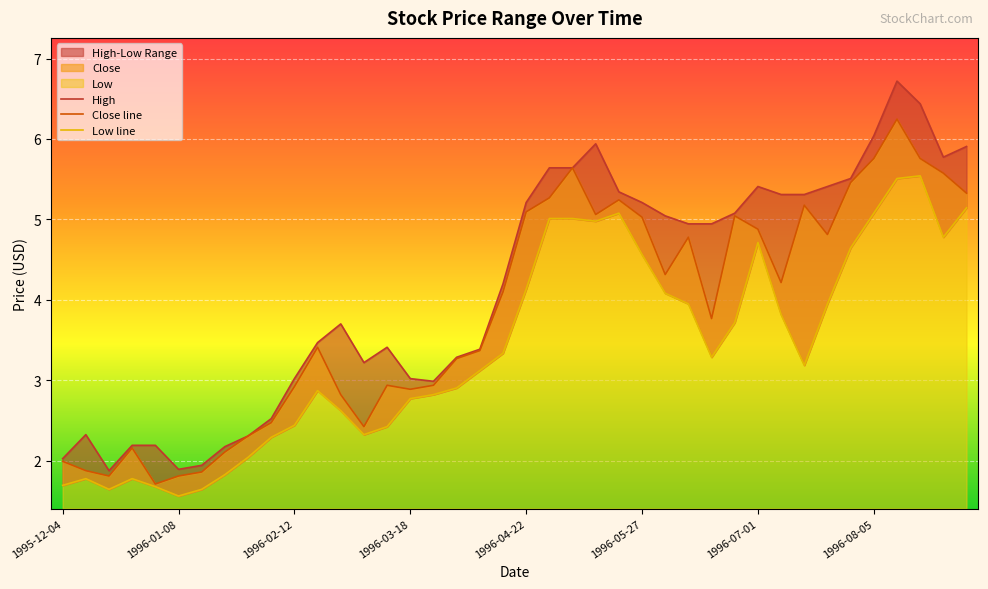

Which series changed the most between 1995-12-18 and 1996-07-22?

High